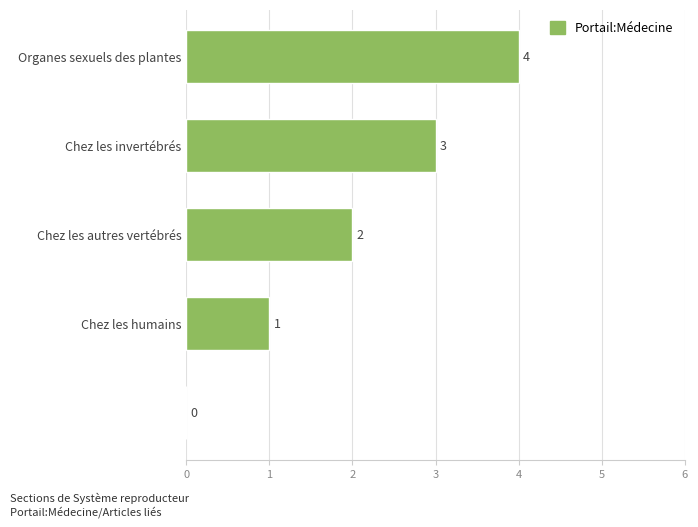

How many values are between 1 and 3?

3